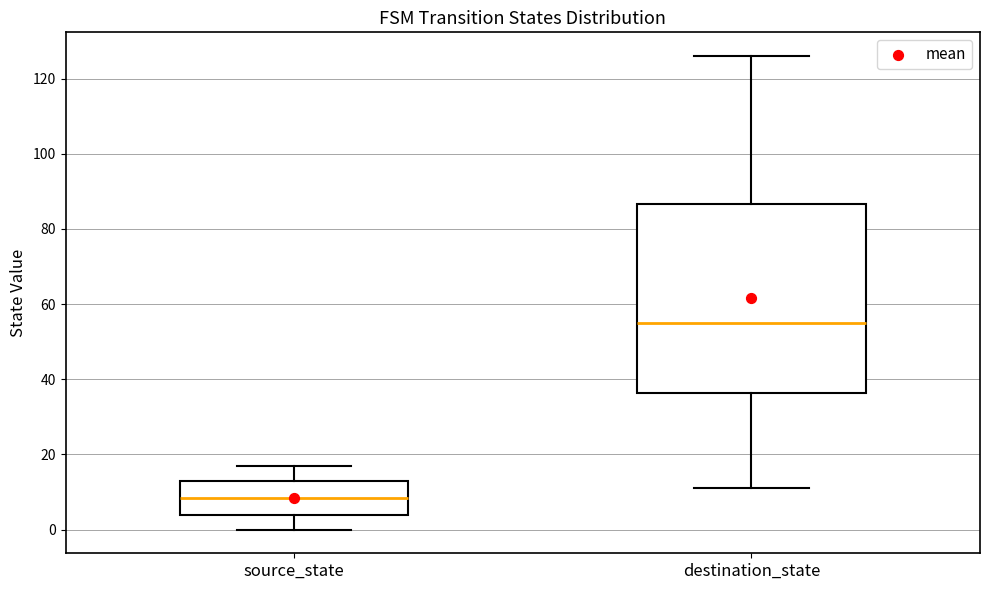

Reading left to right, read every box against the y-axis: the position of its median line, the range the box covers, and the ends of its whiskers. The values are not printed on the chart, so give them approximately, as read against the axis.

source_state: median 8, box 4 to 14, whiskers 0 to 18
destination_state: median 56, box 36 to 86, whiskers 12 to 126